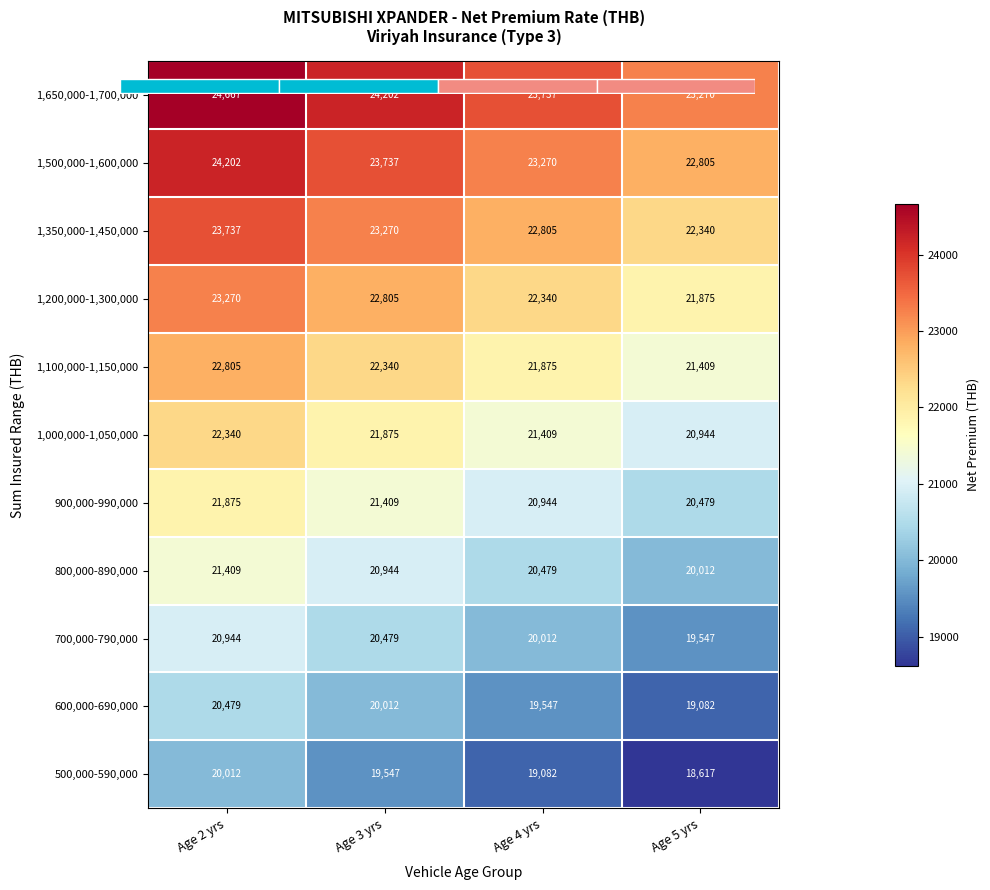

What is the maximum value shown in the chart?

24667.4